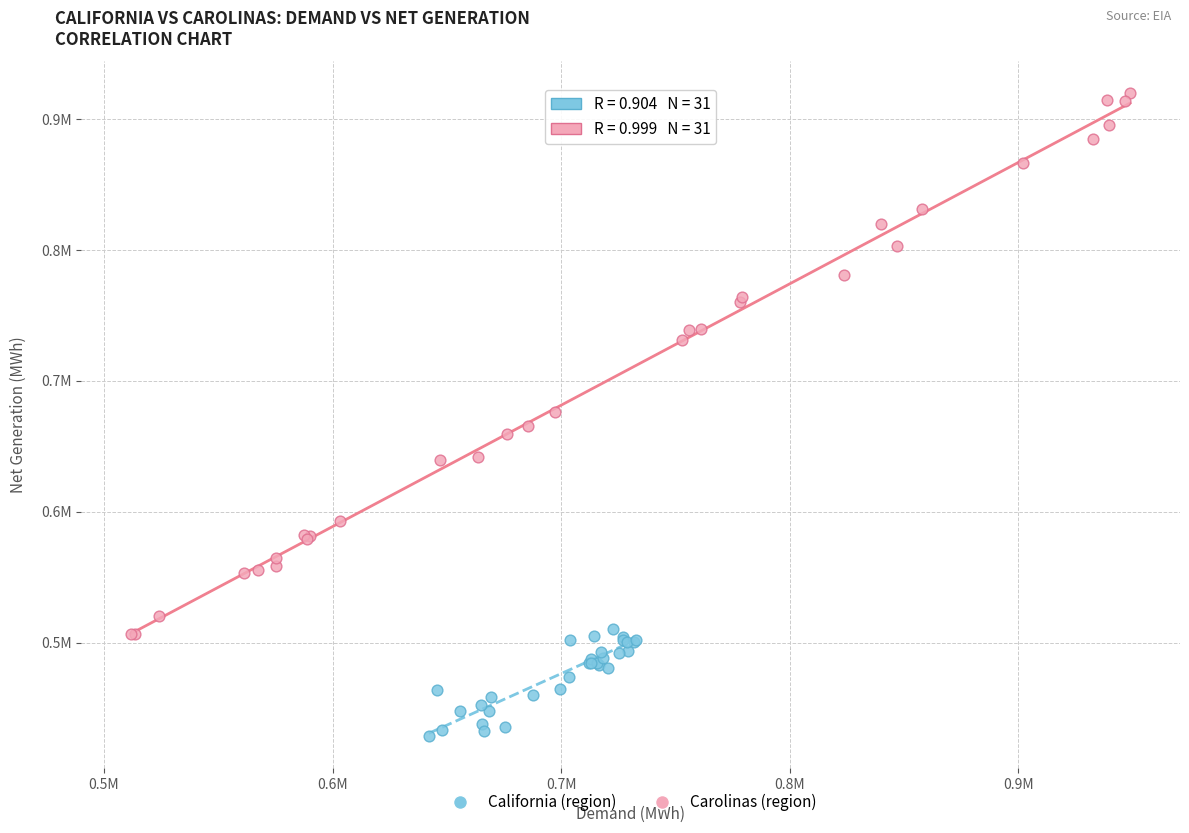

What are all the series names shown in the legend?

California (region), Carolinas (region)